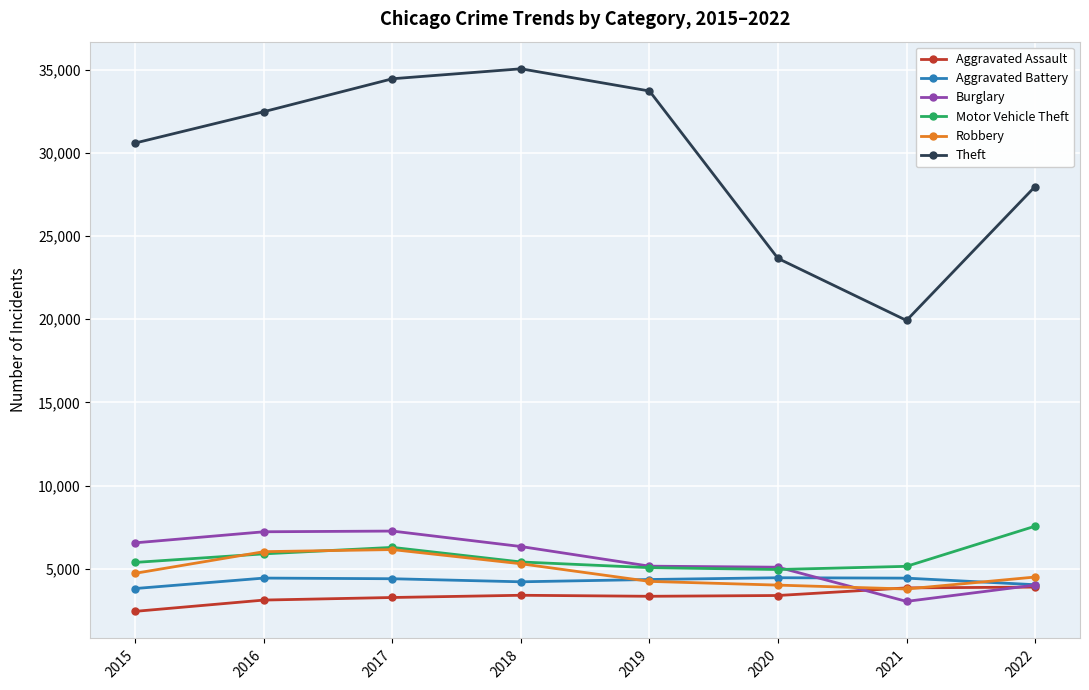

What is the difference between the highest and lowest values at 2018?

31630